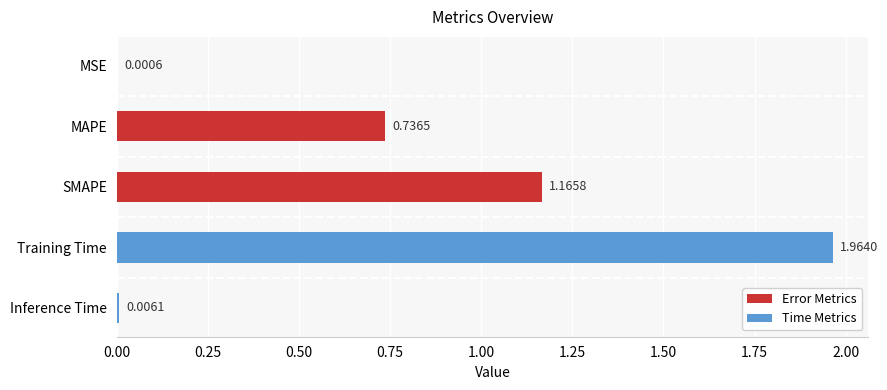

Which has a higher value, SMAPE or MAPE?

SMAPE